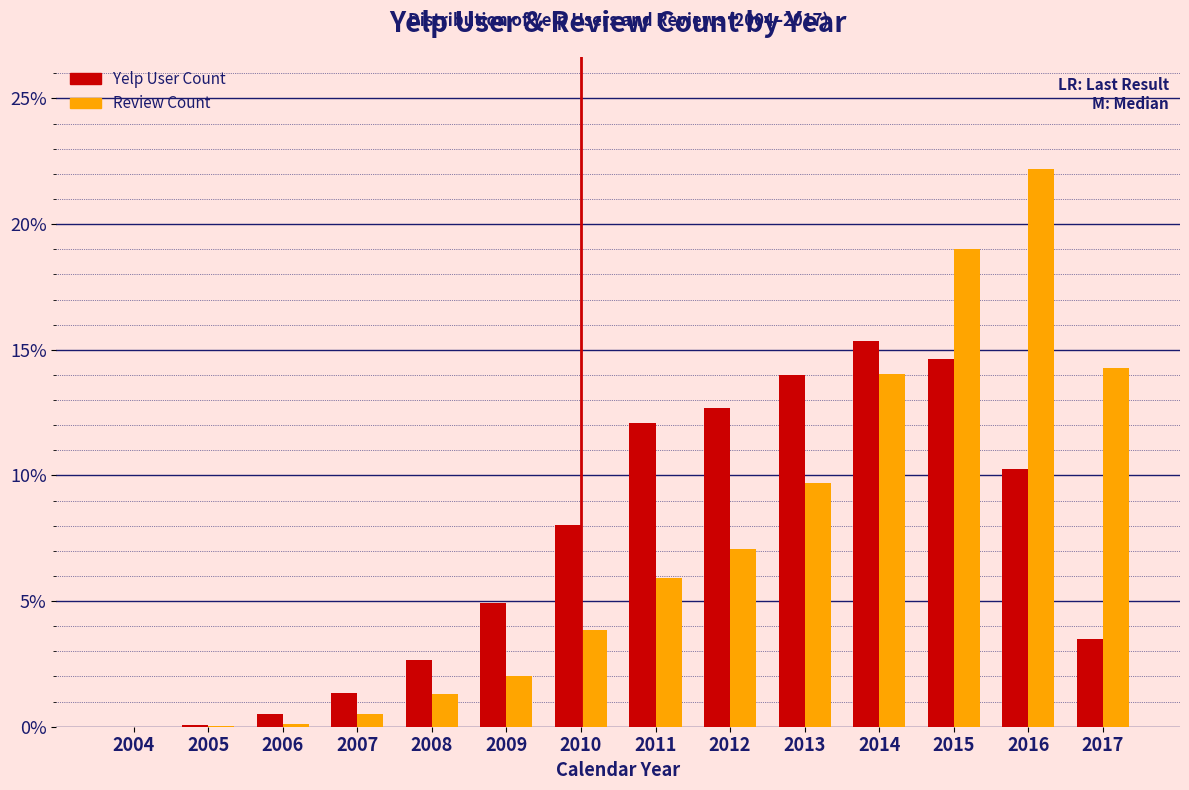

Which label corresponds to the largest value in the chart?

2016